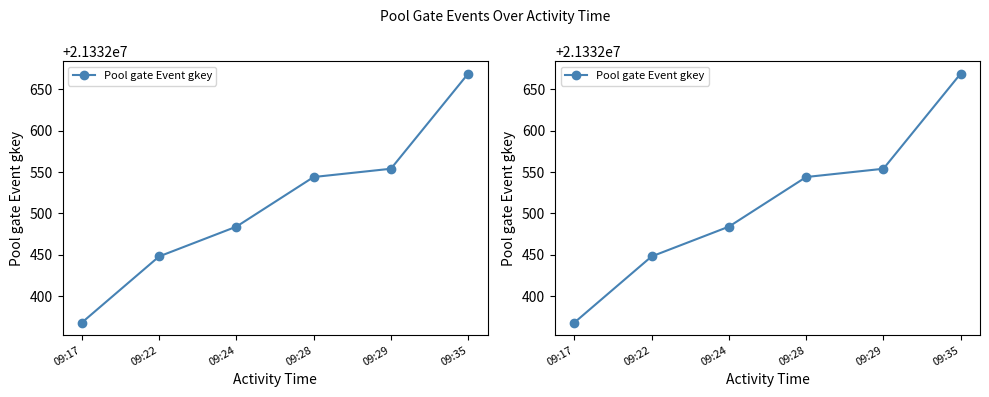

Reading right to left, list all the values displayed in this chart.

21332669	21332554	21332544	21332484	21332448	21332368